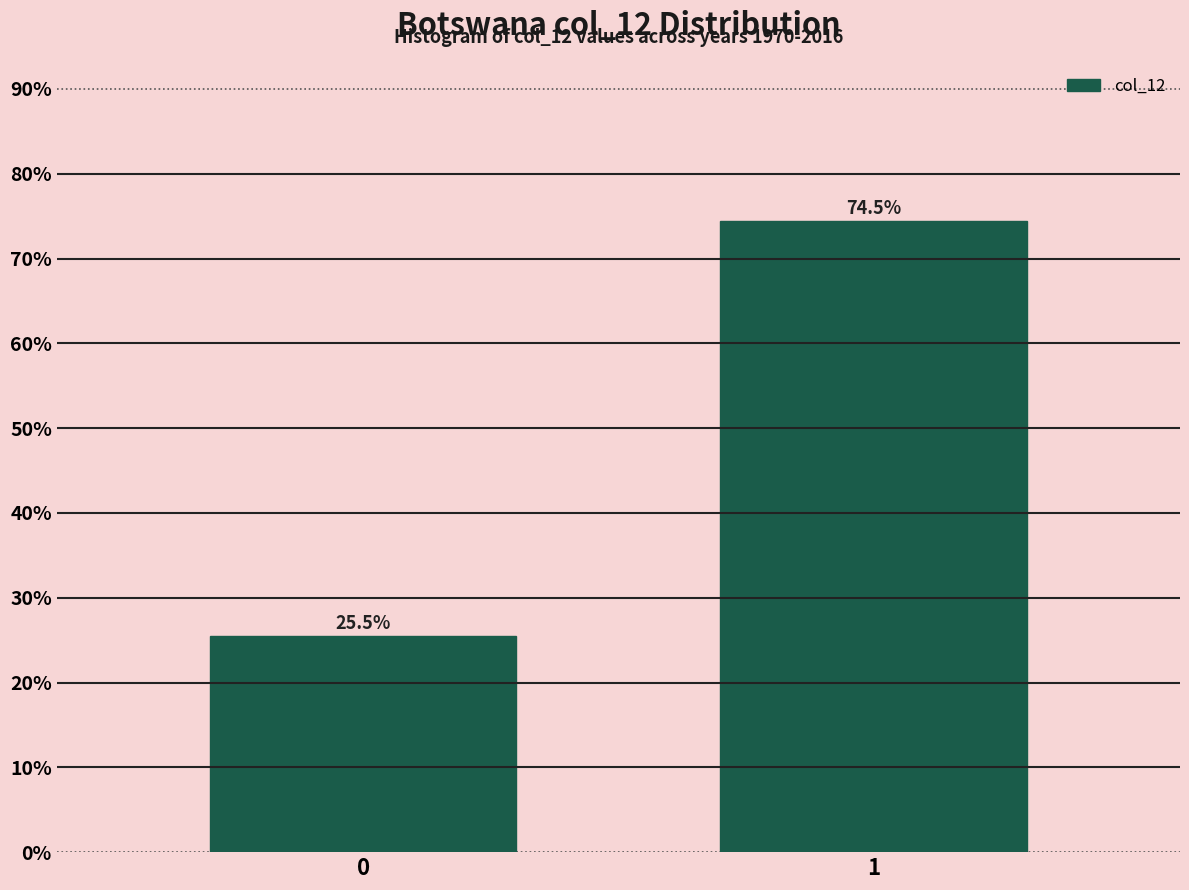

Reading right to left, what are all the values shown in this chart?

74.5	25.5